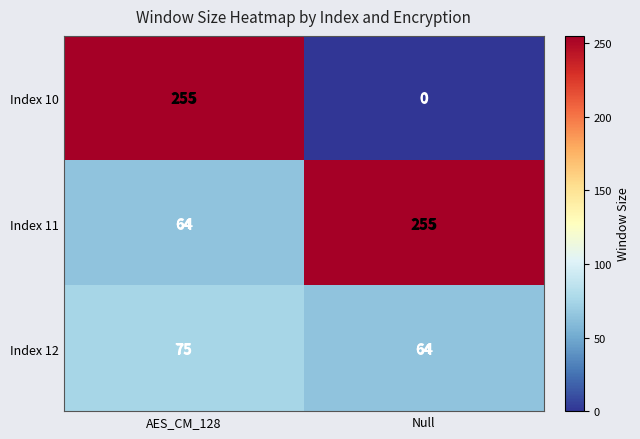

What is the total value across all series at AES_CM_128?

394